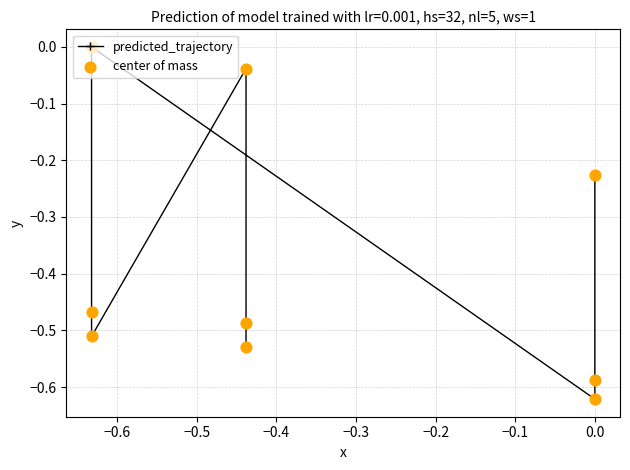

Which series reaches the maximum Y coordinate?

predicted_trajectory